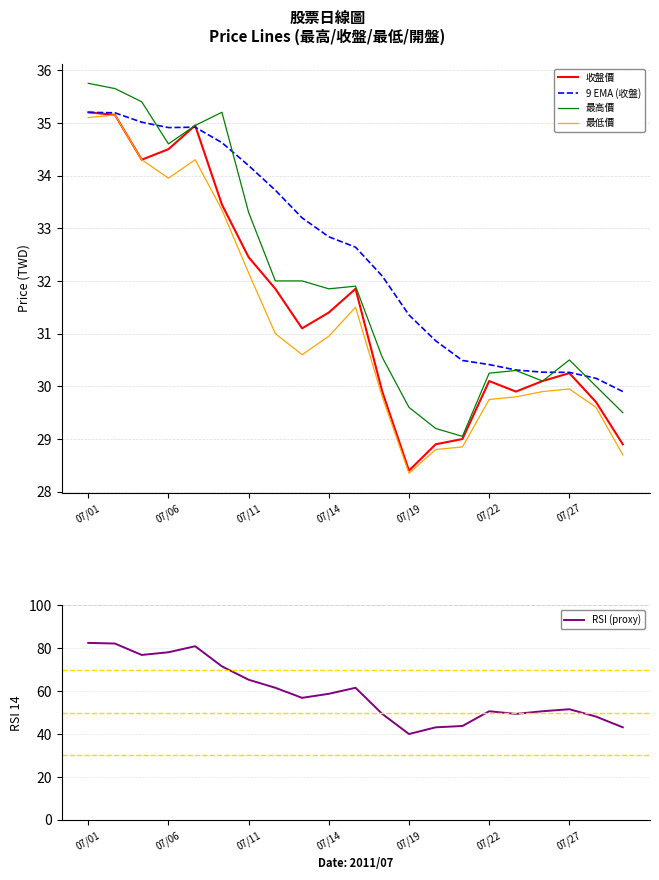

Read the 最低價 value at 07/19.

28.4